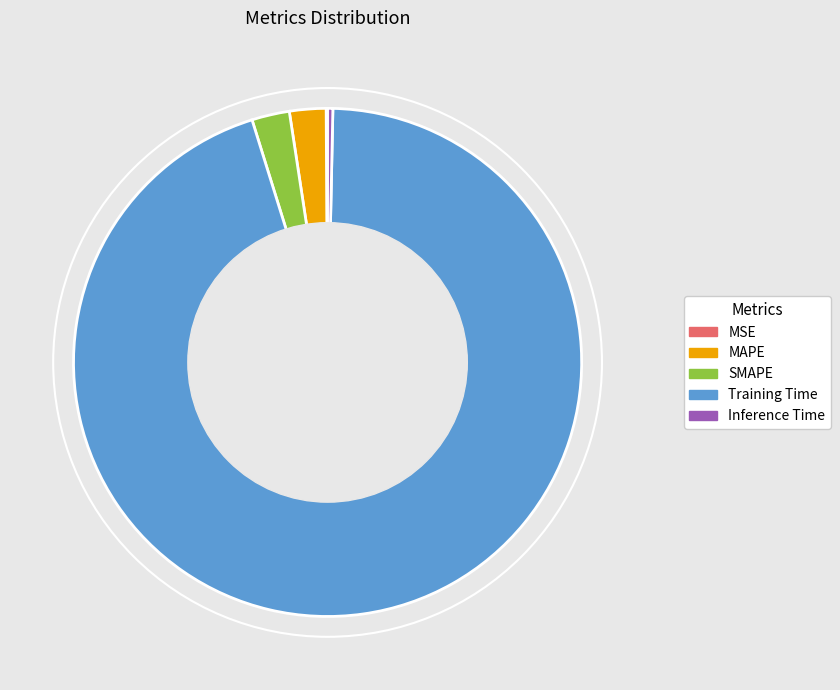

Which slice is the largest?

Training Time